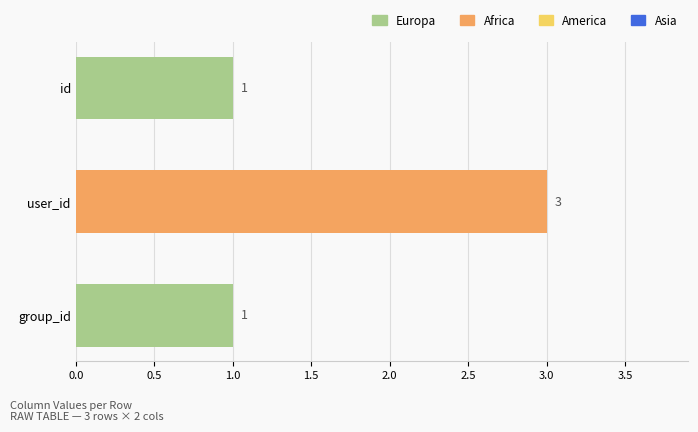

What is the sum of the values at user_id and id?

4